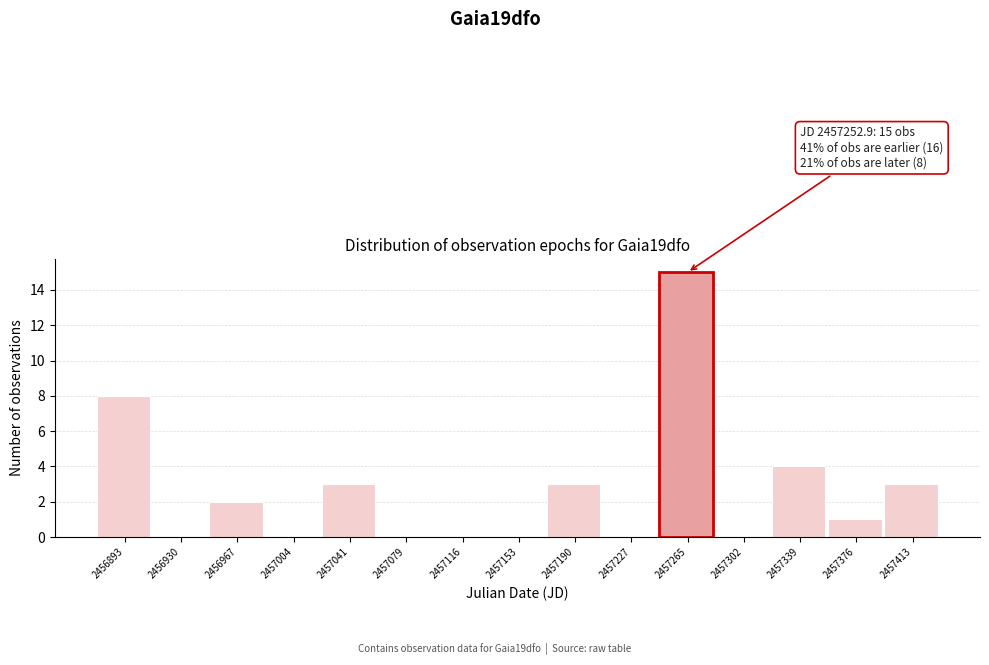

Which range on the x-axis has the tallest bar?

2457245 to 2457285